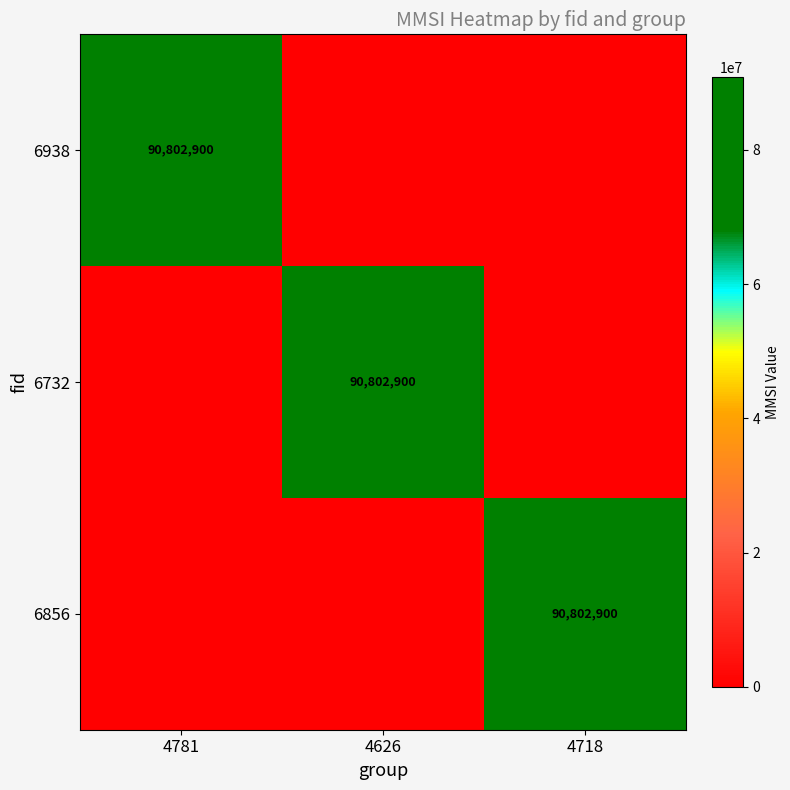

At which category does the chart reach its peak across all series?

4781